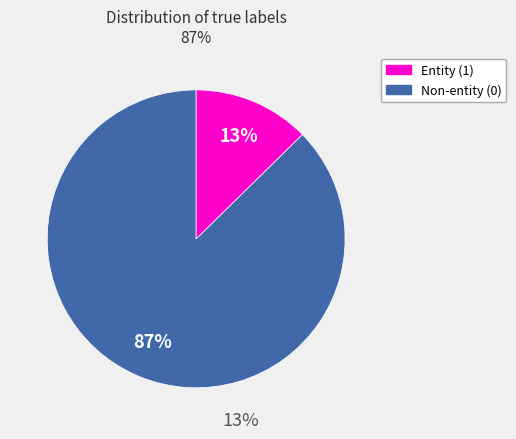

Which category has the smallest portion of the pie?

1